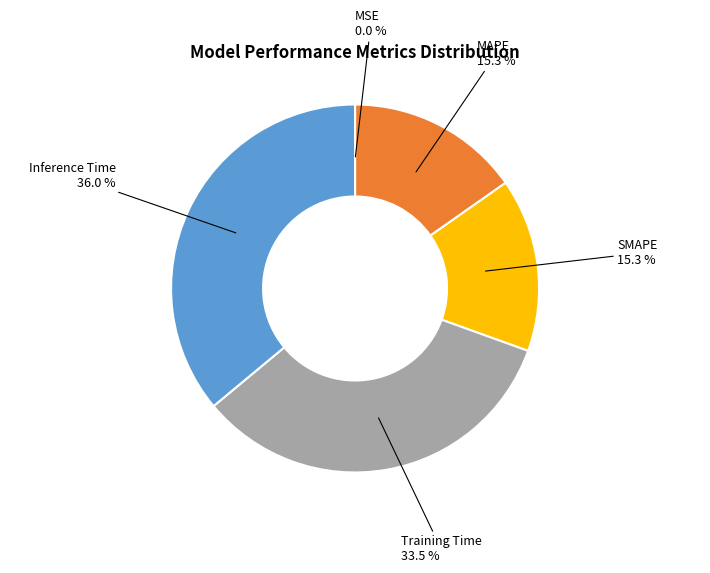

To the nearest percent, what percentage of the pie is MAPE?

15%